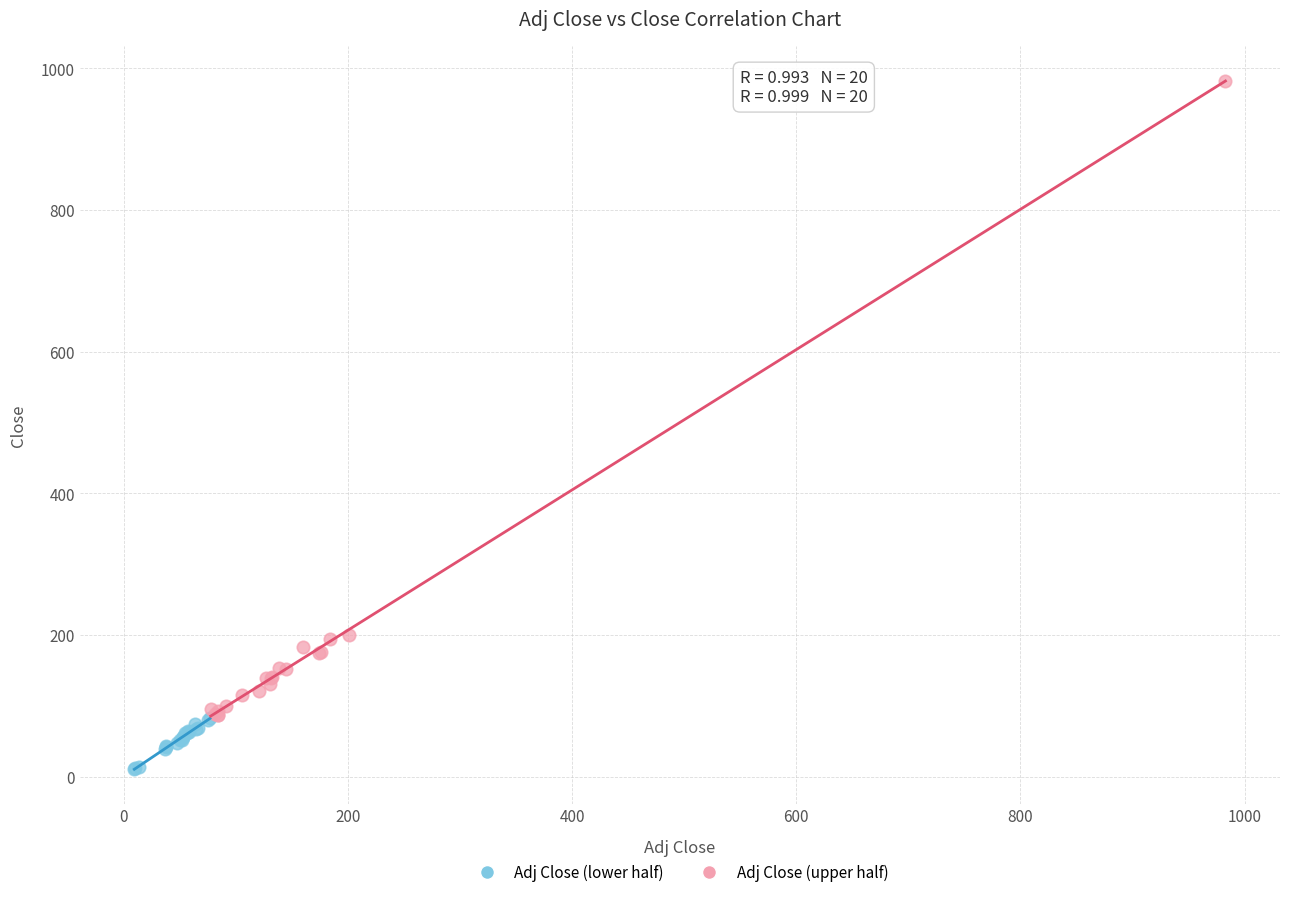

Which series reaches the minimum Y coordinate?

Adj Close (lower half)